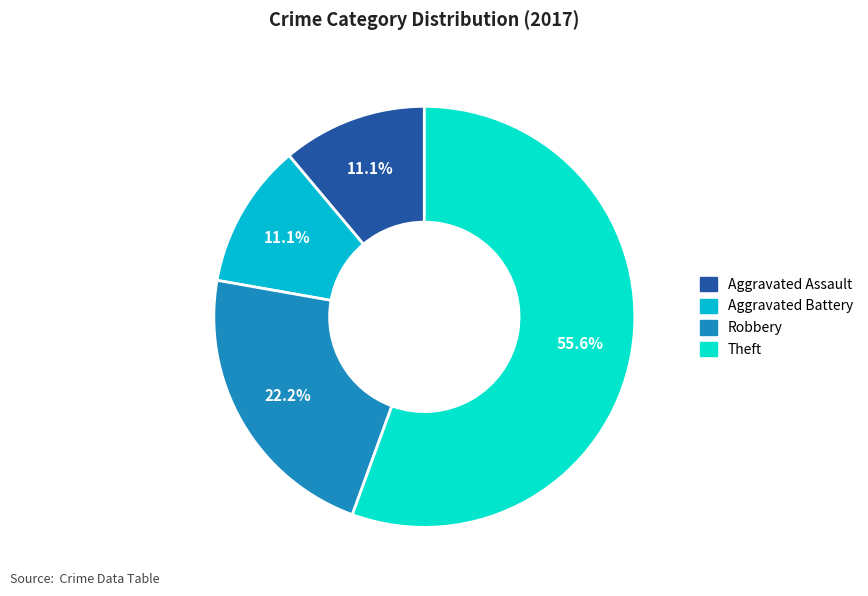

True or false: Aggravated Battery accounts for 11% of the total.

True